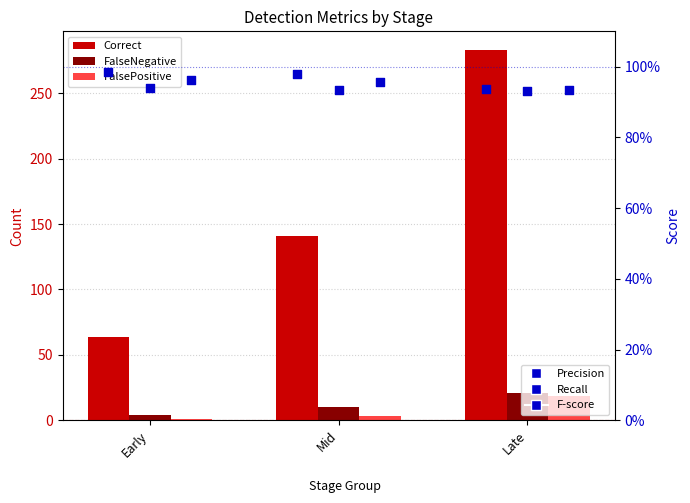

What is the total value across all series at Early?

71.9